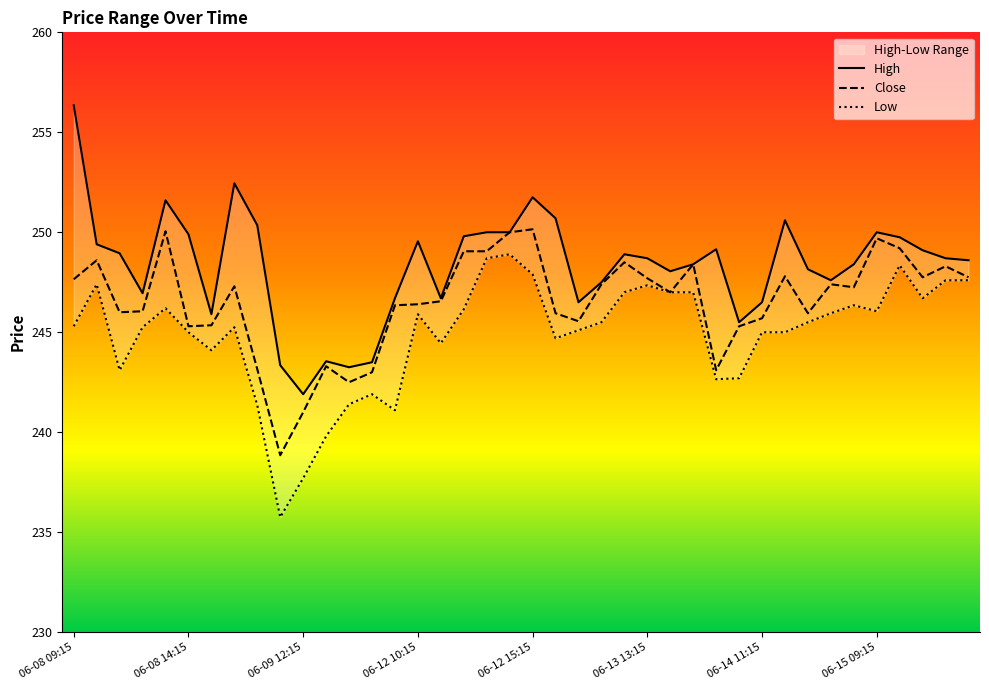

What is the label of the 32nd point from the left?

06-14 12:15